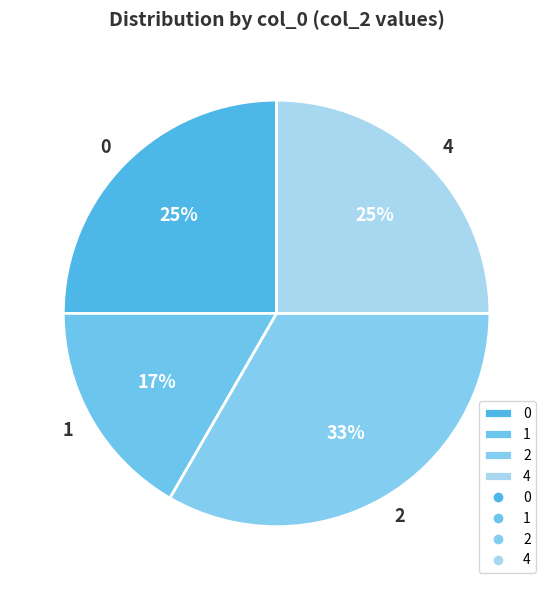

To the nearest percent, what portion does 0 represent?

25%